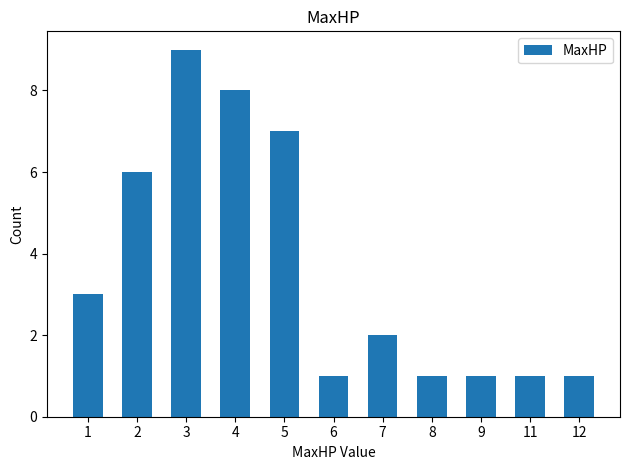

Does the chart contain any negative values?

No